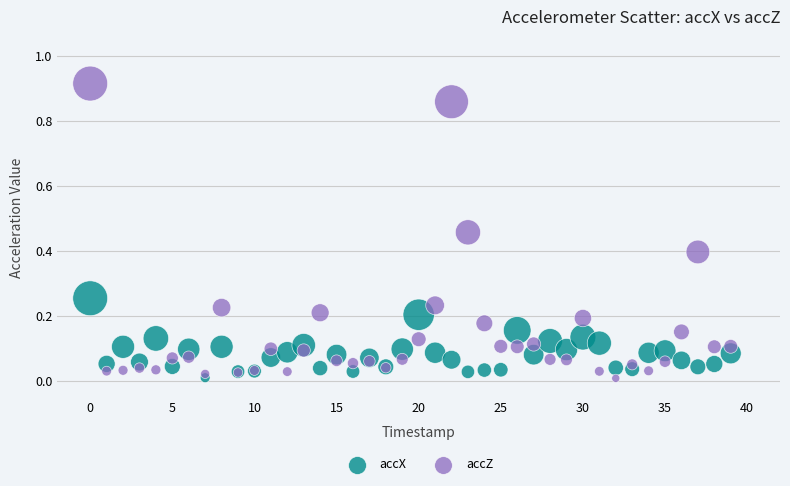

What are all the series names shown in the legend?

accX, accZ